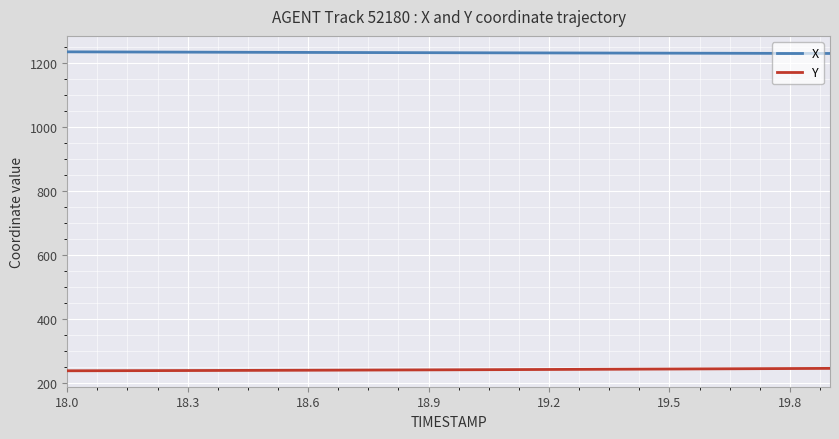

What is the smallest value displayed?

239.4